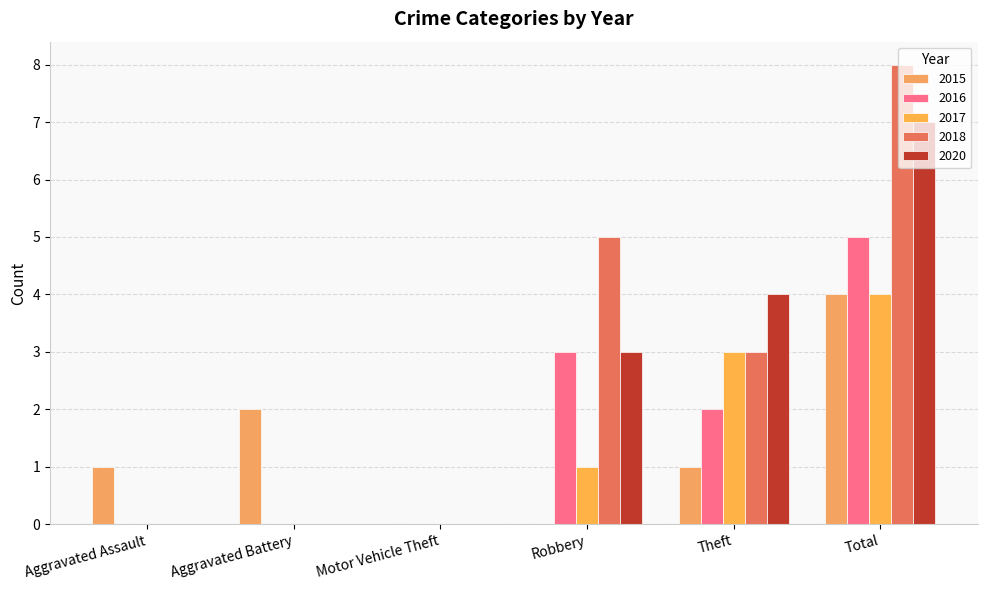

List the labels in order of 2015 value, smallest first.

Motor Vehicle Theft, Robbery, Aggravated Assault, Theft, Aggravated Battery, Total